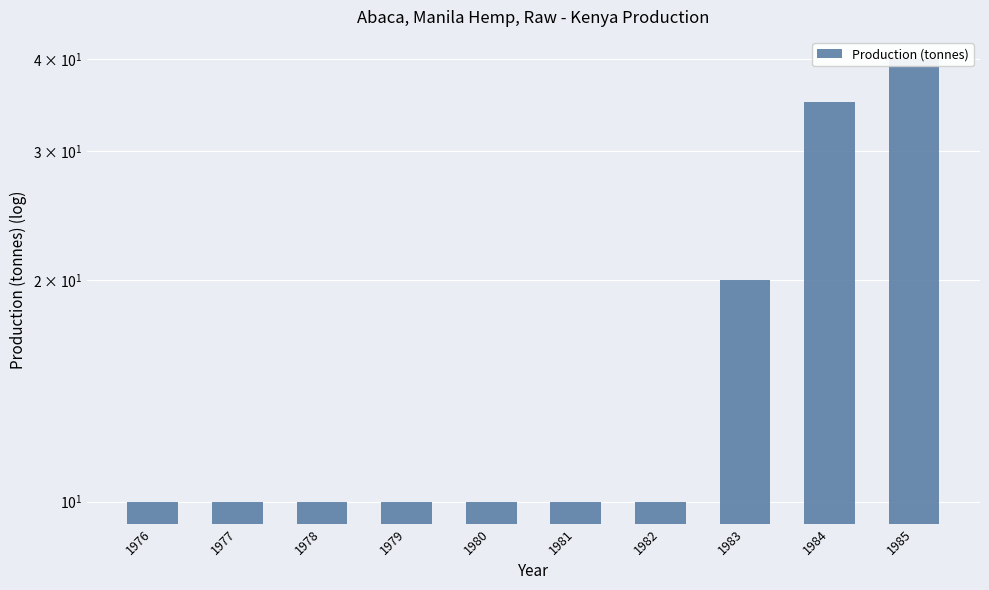

The chart shows a value of 10 at 1976. True or false?

True